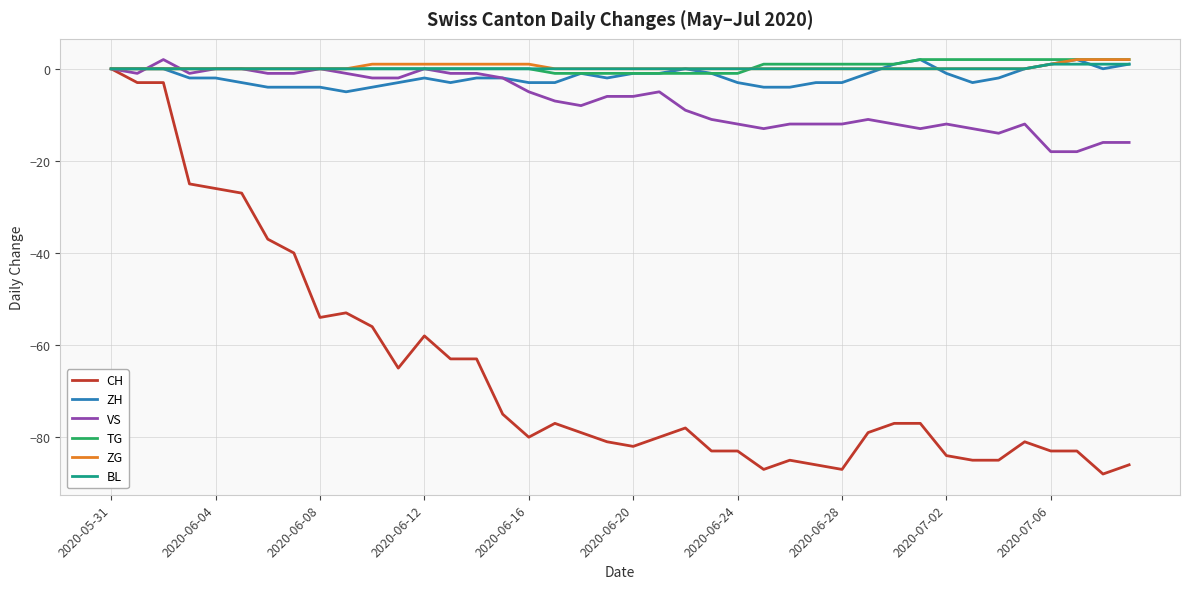

What is the minimum value for CH?

-88